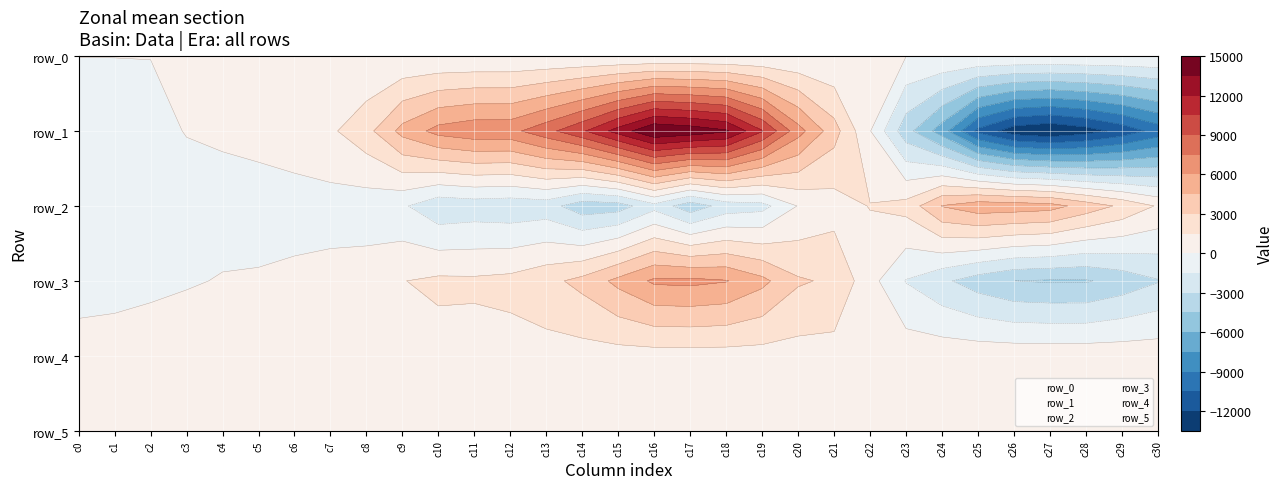

At 18, list the series in order from smallest to largest.

row_2, row_0, row_4, row_5, row_3, row_1